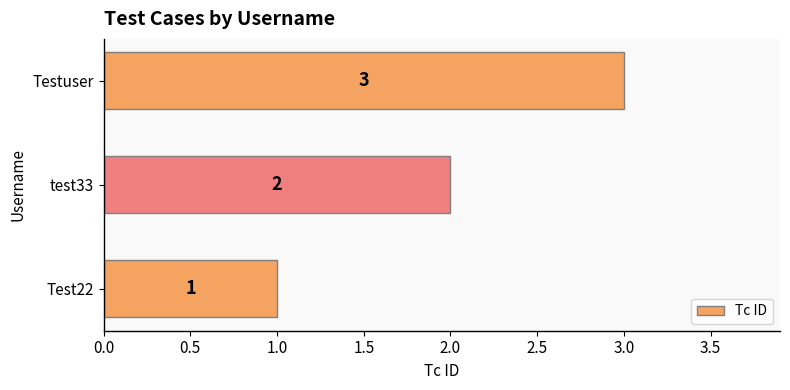

List the labels in order of value, smallest first.

Test22, test33, Testuser